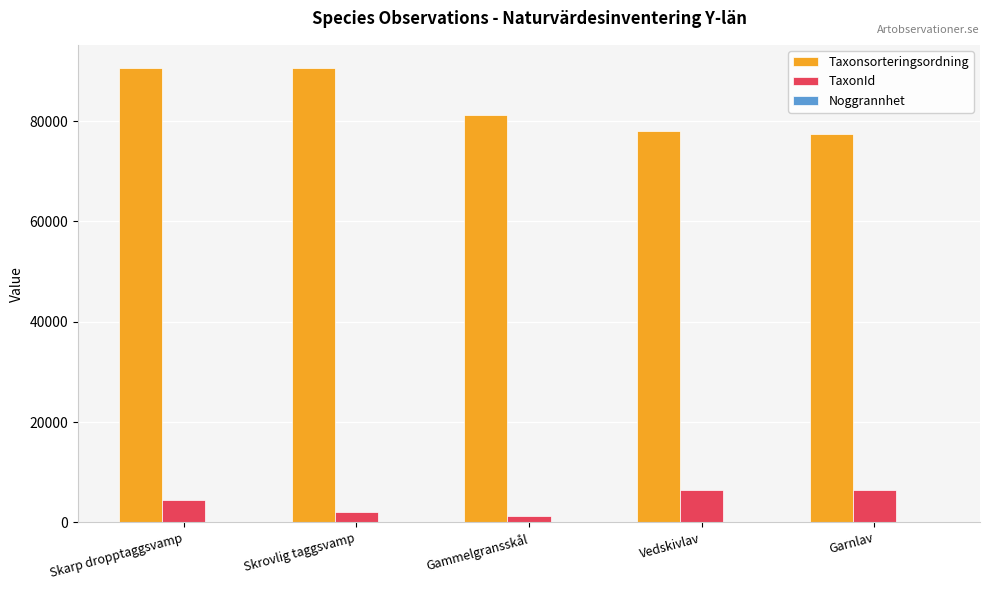

Which series has the largest total across all categories?

Taxonsorteringsordning